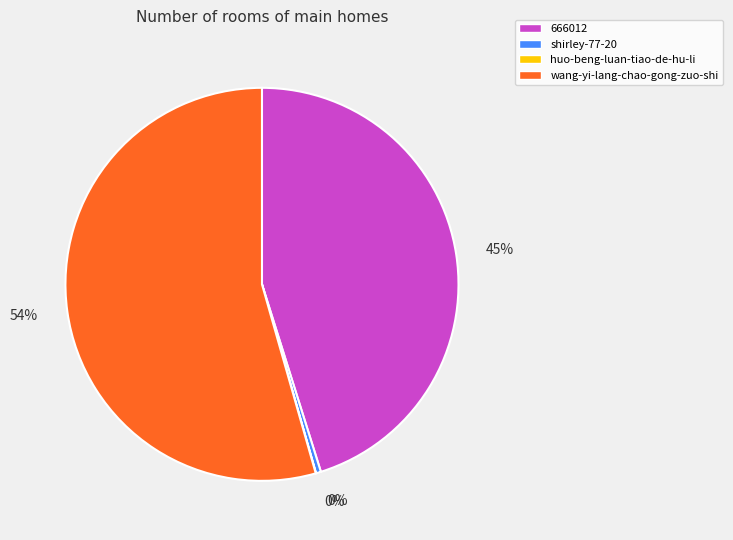

Which slice represents more than half of the pie?

wang-yi-lang-chao-gong-zuo-shi